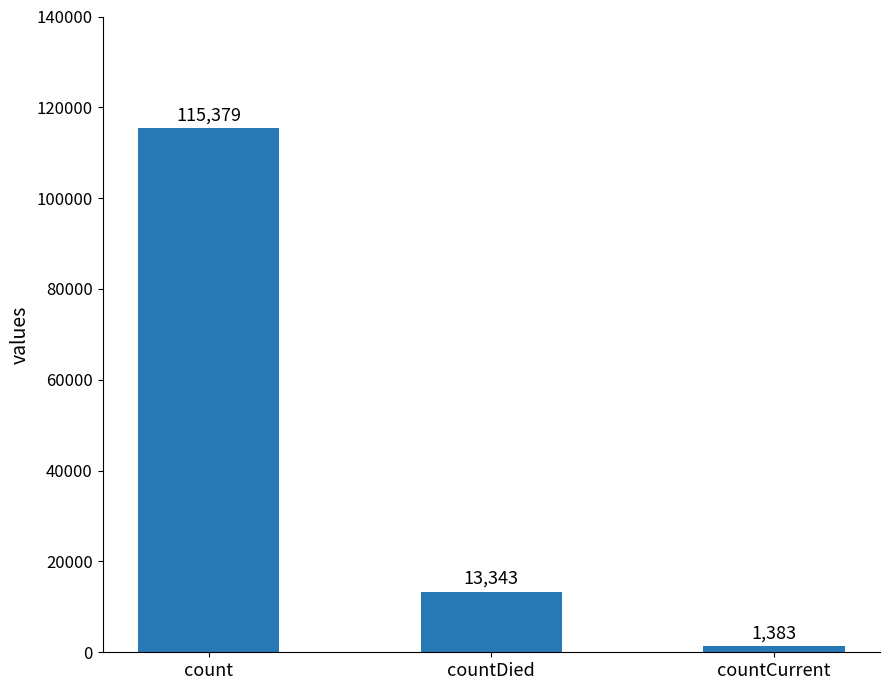

Between countCurrent and countDied, which is larger?

countDied